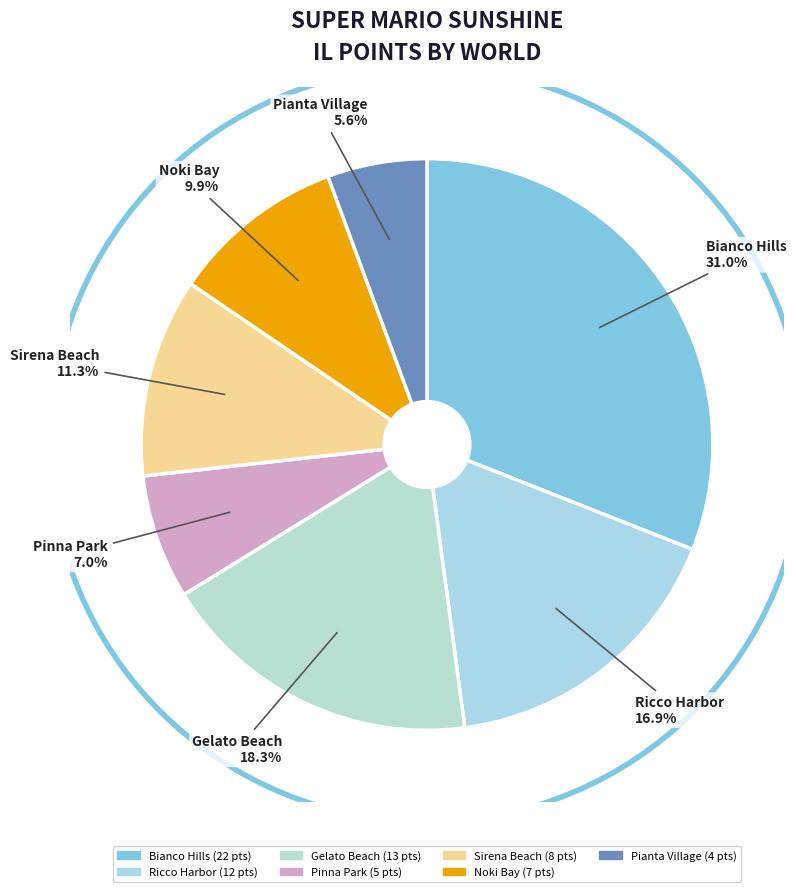

Which slice is the smallest?

Pianta Village